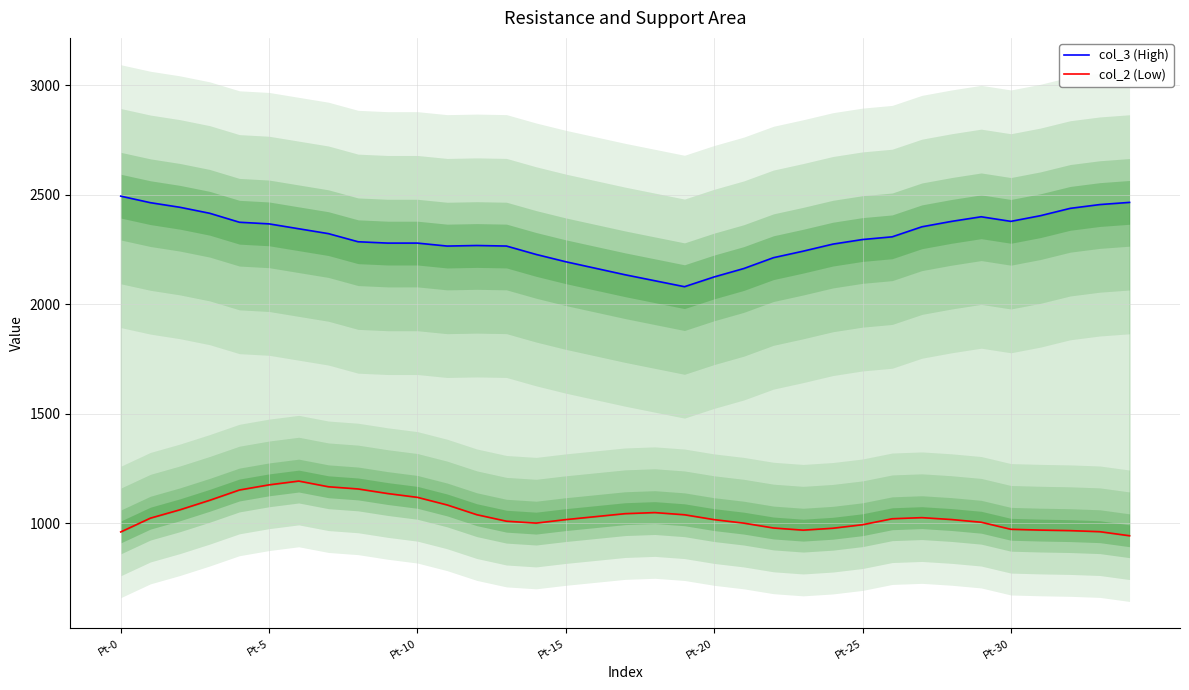

True or false: col_2 (Low) has more than 2 points higher than both neighbors.

True